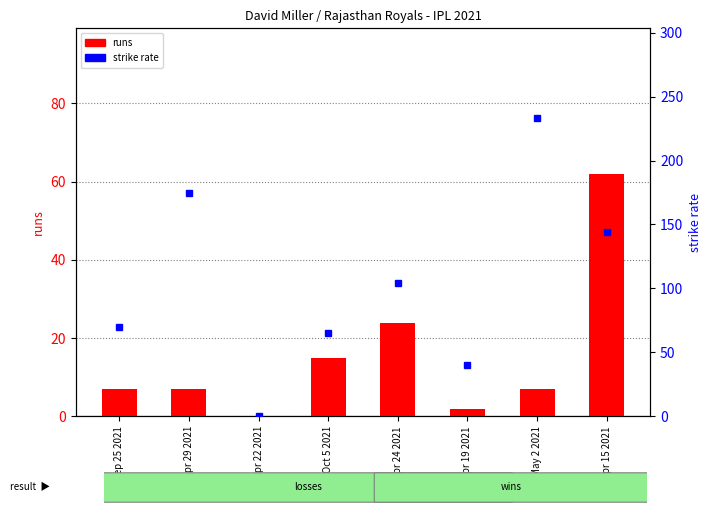

Reading left to right, list all the values displayed in this chart.

runs: 7.0	7.0	0.0	15.0	24.0	2.0	7.0	62.0
sr: 70.0	175.0	0.0	65.2	104.3	40.0	233.3	144.2